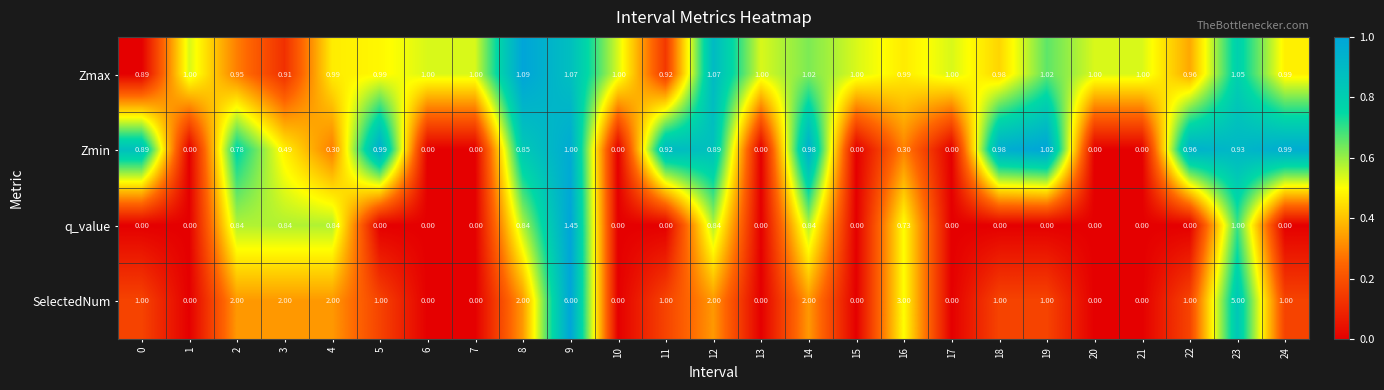

What is the spread (max minus min) of values at 13?

1.0